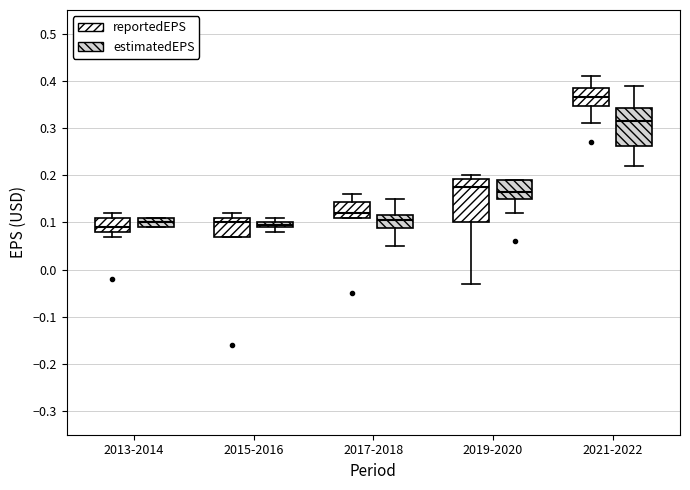

Where does the lower whisker of the box for 2021-2022 (reportedEPS) end on the y-axis? The values are not printed on the chart, so give them approximately, as read against the axis.

0.31